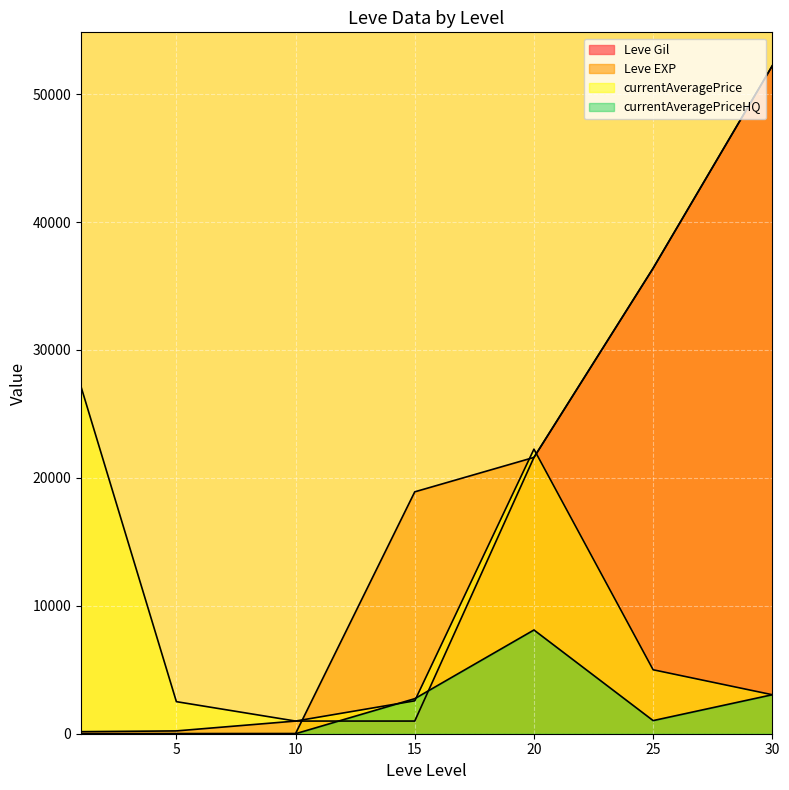

True or false: currentAveragePrice has a value of 1423.7 at 5.

False